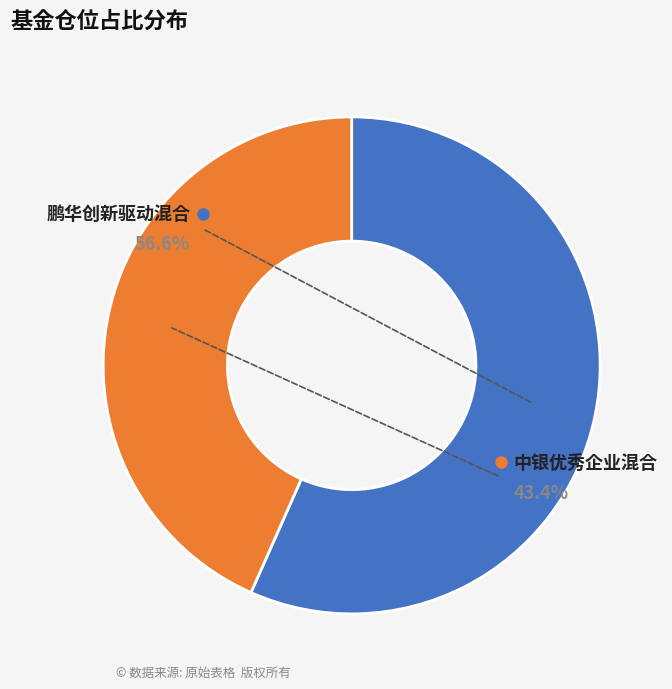

How many slices are in this pie chart?

2